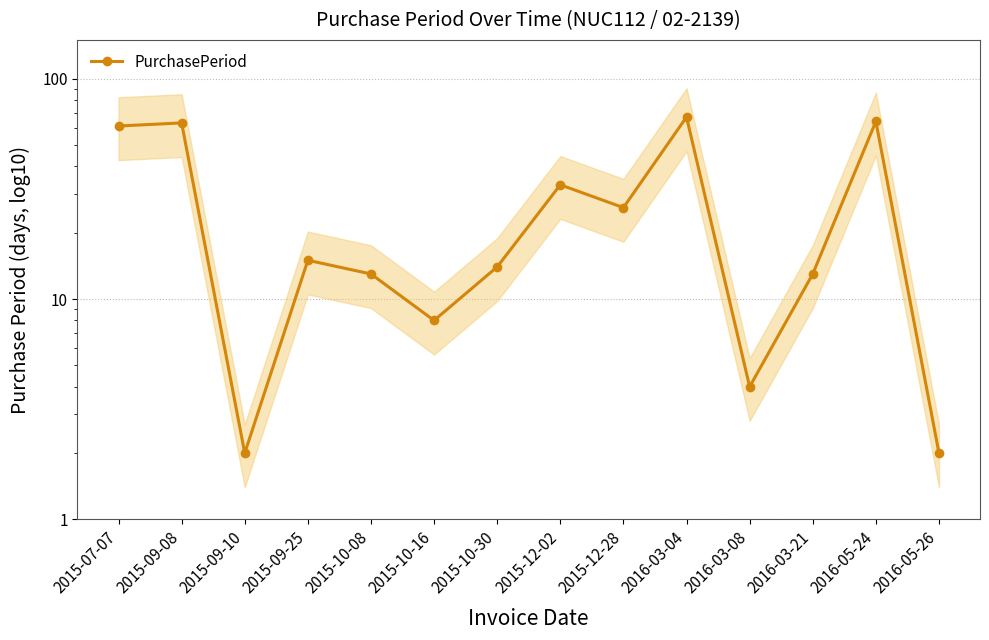

The chart shows a value of 98 at 2015-07-07. True or false?

False